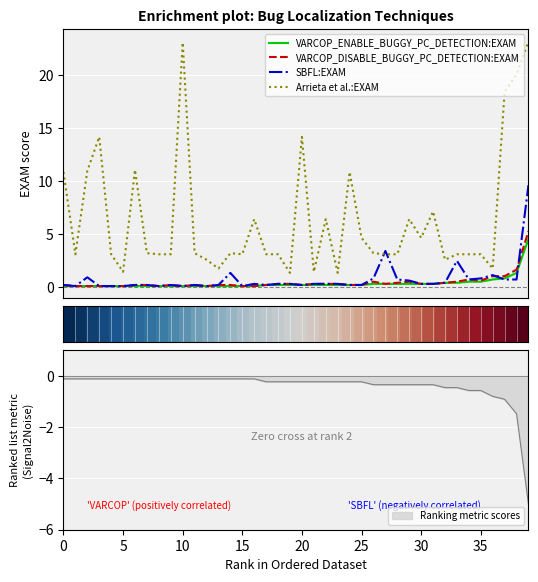

The VARCOP_DISABLE_BUGGY_PC_DETECTION:EXAM series shows 0.0 at 15. True or false?

False